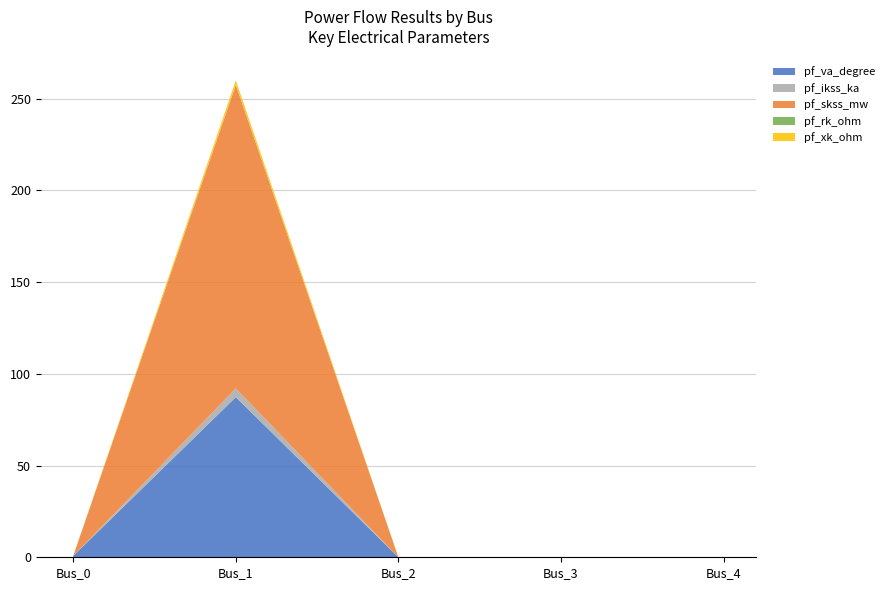

Reading left to right, list all the values displayed in this chart.

pf_va_degree: 0.8	87.3	0.0	0.0	0.0
pf_ikss_ka: 0.0	4.8	0.0	0.0	0.0
pf_skss_mw: 0.0	165.3	0.0	0.0	0.0
pf_rk_ohm: 0.0	0.1	0.0	0.0	0.0
pf_xk_ohm: 0.0	2.4	0.0	0.0	0.0